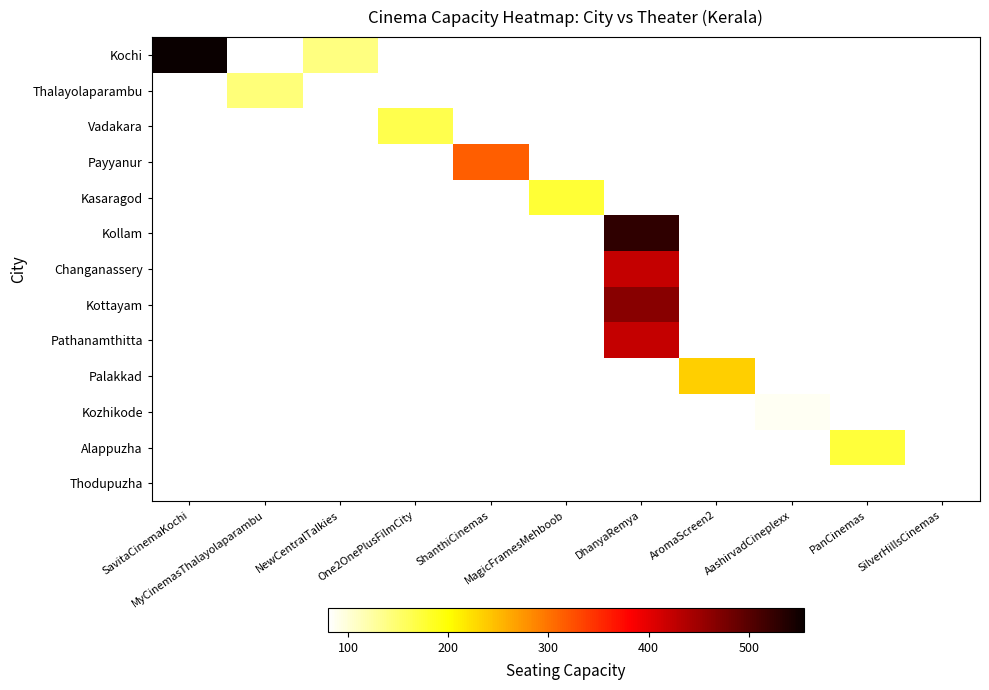

What is the difference between the highest and lowest values at SavitaCinemaKochi?

555